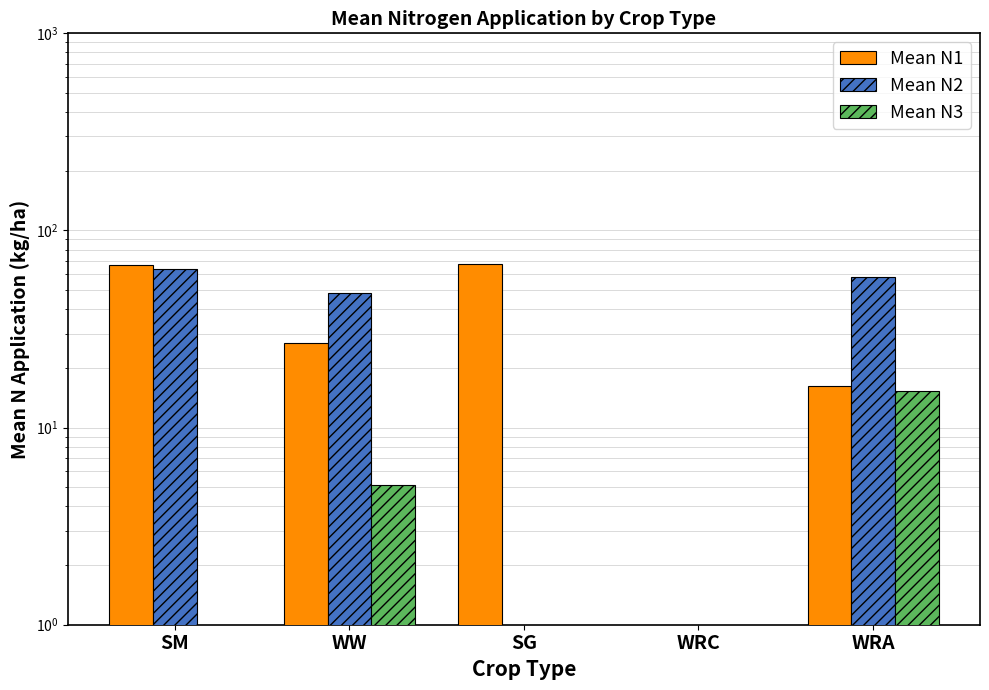

What is the difference between the highest and lowest values at WW?

42.9